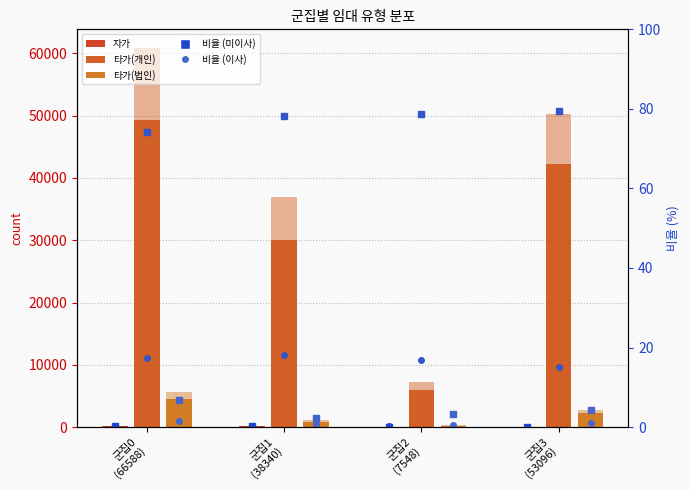

At 군집1
(38340), list the series in order from smallest to largest.

자가(1), 자가(0), 타가(법인)(1), 타가(법인)(0), 타가(개인)(1), 타가(개인)(0)